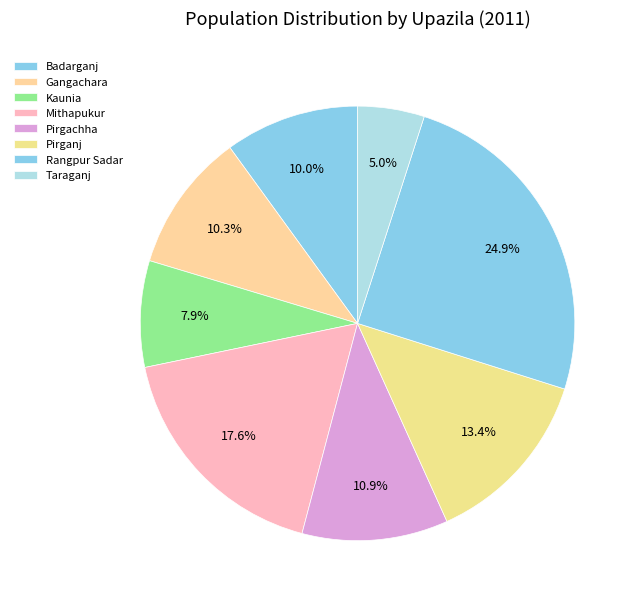

The Pirganj slice represents 13% of the pie. True or false?

True